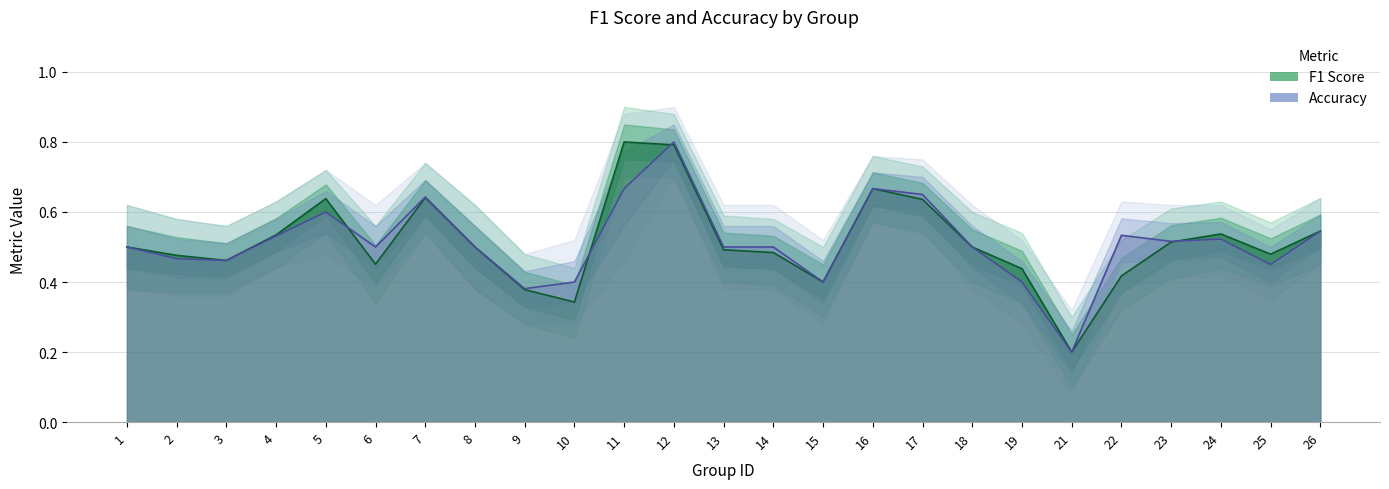

Which label corresponds to the largest value in the chart?

11